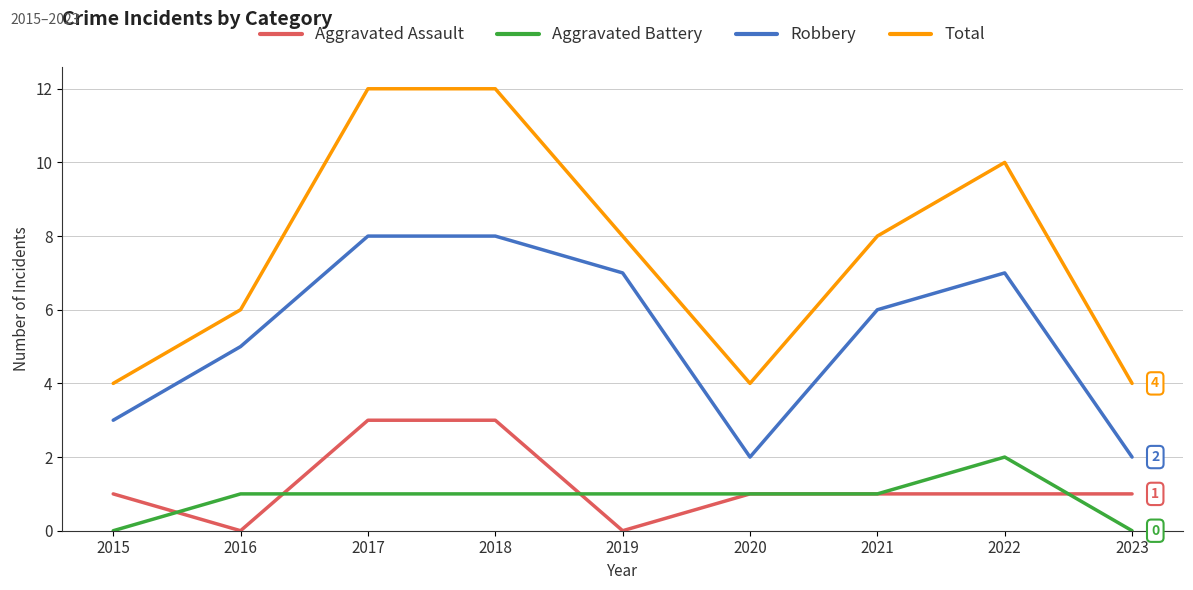

What is the difference between the maximum and minimum values in the Aggravated Battery series?

2